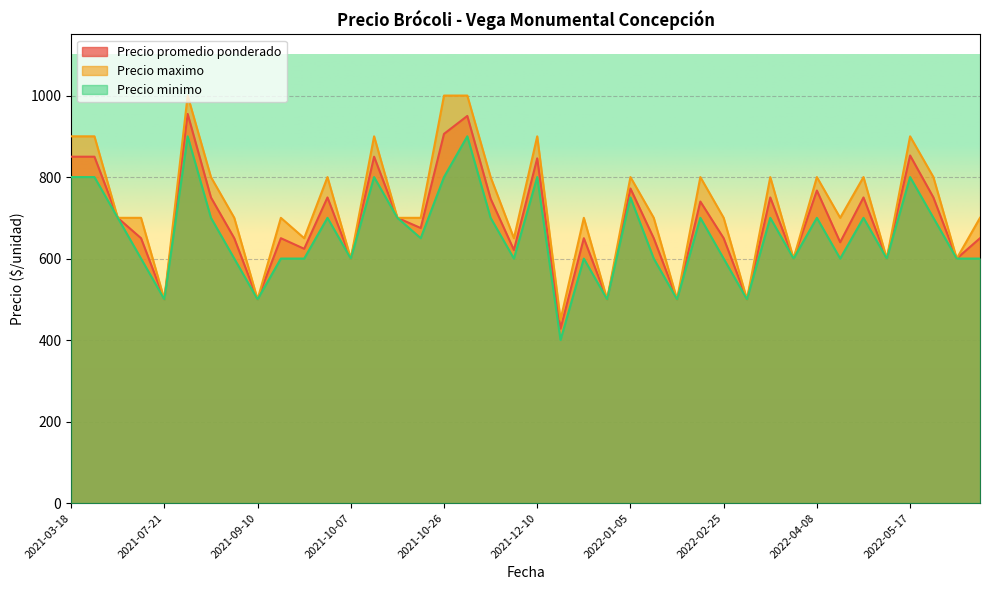

True or false: Precio maximo has a value of 900 at 2022-05-17.

True